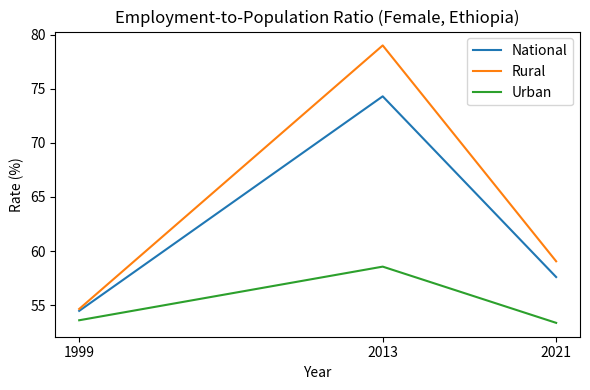

At which category does the chart reach its minimum across all series?

2021